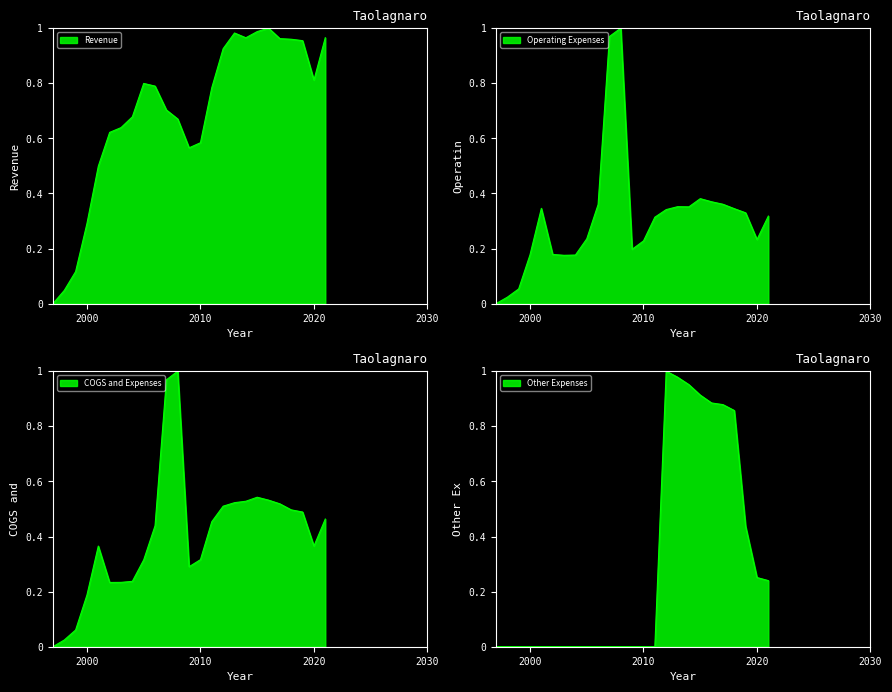

Which series ends up on top after the final intersection of Revenue and Operating Expenses?

Revenue